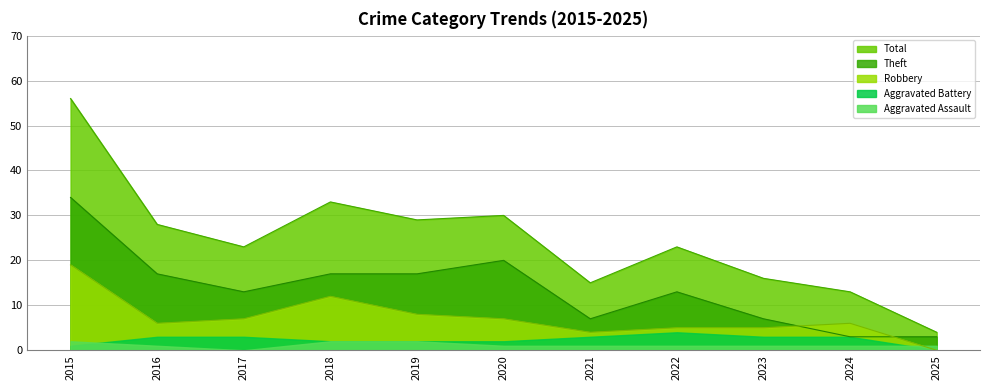

What is the lowest value of the Theft series?

3